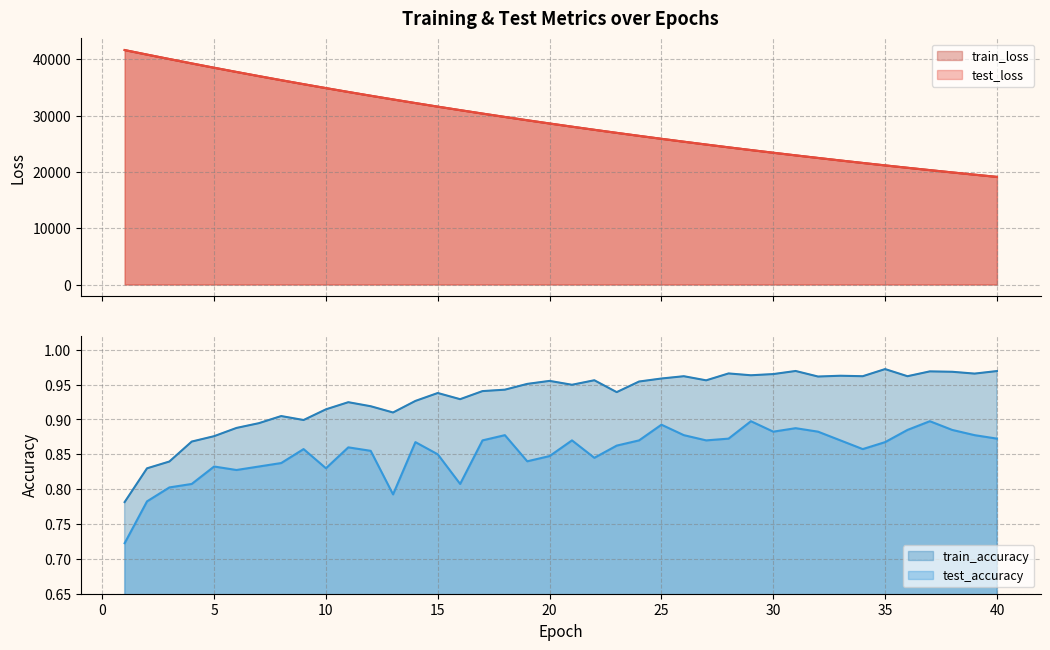

Reading left to right, transcribe all the data shown in this chart.

test_loss: 41658.4	40853.6	40063.5	39285.6	38520.2	37769.8	37031.1	36308.3	35597.7	34900.8	34216.0	33544.8	32888.2	32241.0	31606.9	30986.7	30374.8	29776.7	29189.5	28613.6	28047.9	27493.4	26949.3	26415.6	25891.1	25377.5	24873.2	24378.4	23893.1	23417.2	22950.0	22491.9	22042.2	21601.1	21168.3	20744.2	20327.5	19919.0	19518.3	19125.1
train_loss: 41656.6	40852.7	40062.2	39281.5	38517.7	37766.4	37028.8	36304.7	35595.0	34897.7	34213.3	33542.3	32884.1	32238.0	31603.9	30982.4	30372.2	29773.7	29186.4	28610.3	28045.1	27490.4	26946.6	26412.7	25888.9	25375.2	24871.1	24376.4	23891.2	23415.1	22948.1	22490.0	22040.5	21599.5	21166.7	20742.4	20325.9	19917.3	19516.6	19123.4
test_accuracy: 0.7	0.8	0.8	0.8	0.8	0.8	0.8	0.8	0.9	0.8	0.9	0.9	0.8	0.9	0.9	0.8	0.9	0.9	0.8	0.8	0.9	0.8	0.9	0.9	0.9	0.9	0.9	0.9	0.9	0.9	0.9	0.9	0.9	0.9	0.9	0.9	0.9	0.9	0.9	0.9
train_accuracy: 0.8	0.8	0.8	0.9	0.9	0.9	0.9	0.9	0.9	0.9	0.9	0.9	0.9	0.9	0.9	0.9	0.9	0.9	1.0	1.0	0.9	1.0	0.9	1.0	1.0	1.0	1.0	1.0	1.0	1.0	1.0	1.0	1.0	1.0	1.0	1.0	1.0	1.0	1.0	1.0